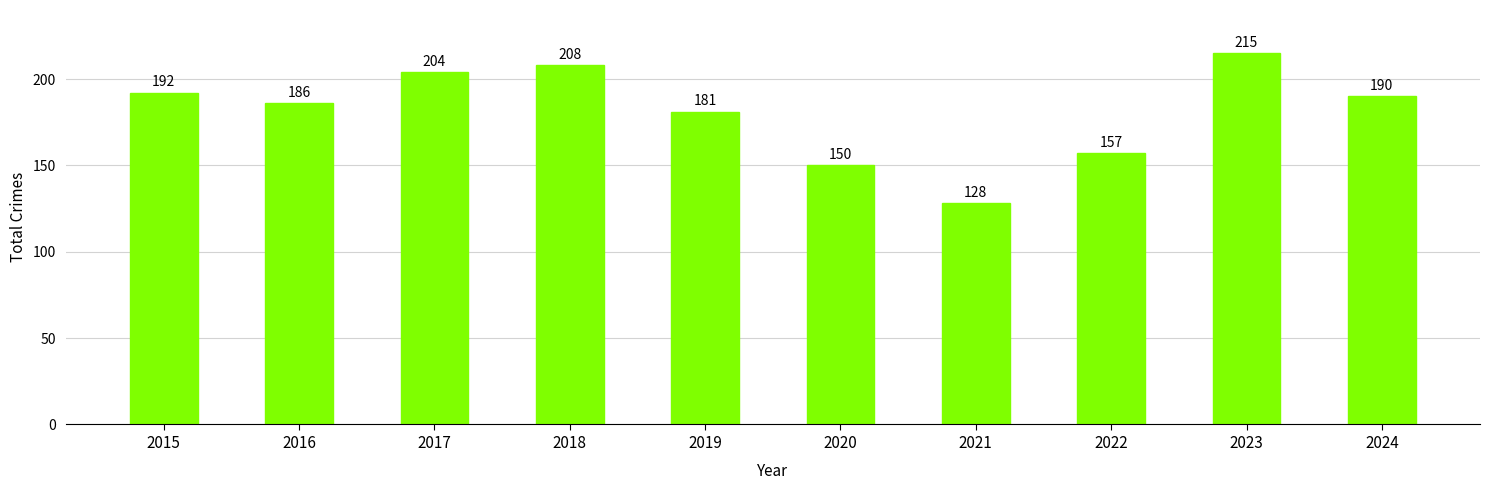

List the labels in order of value, smallest first.

2021, 2020, 2022, 2019, 2016, 2024, 2015, 2017, 2018, 2023